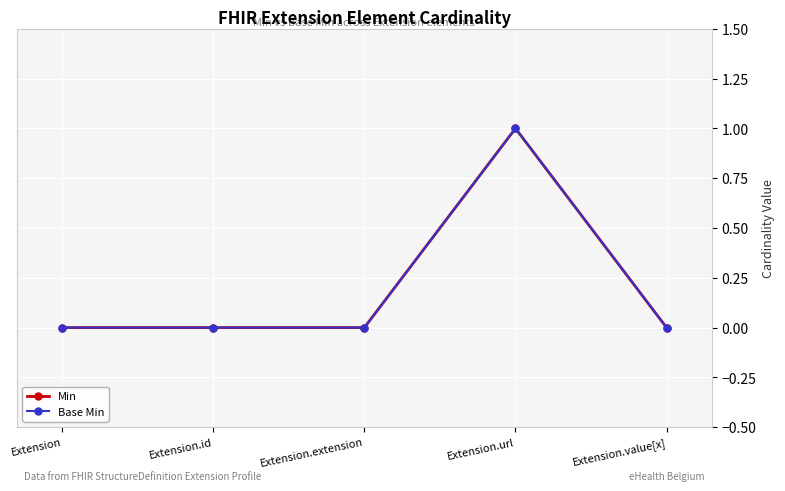

Rank the categories by Base Min value from lowest to highest.

Extension, Extension.id, Extension.extension, Extension.value[x], Extension.url